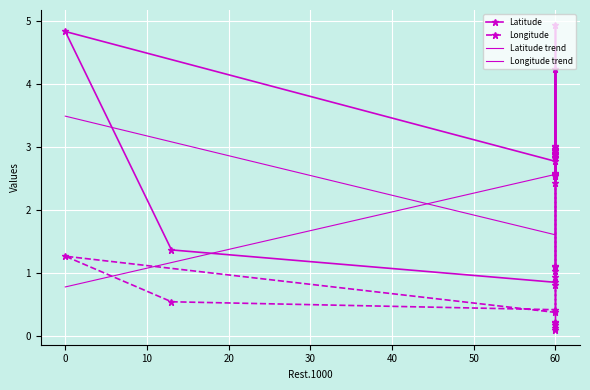

True or false: Latitude has a value of 1.6 at 60.

False